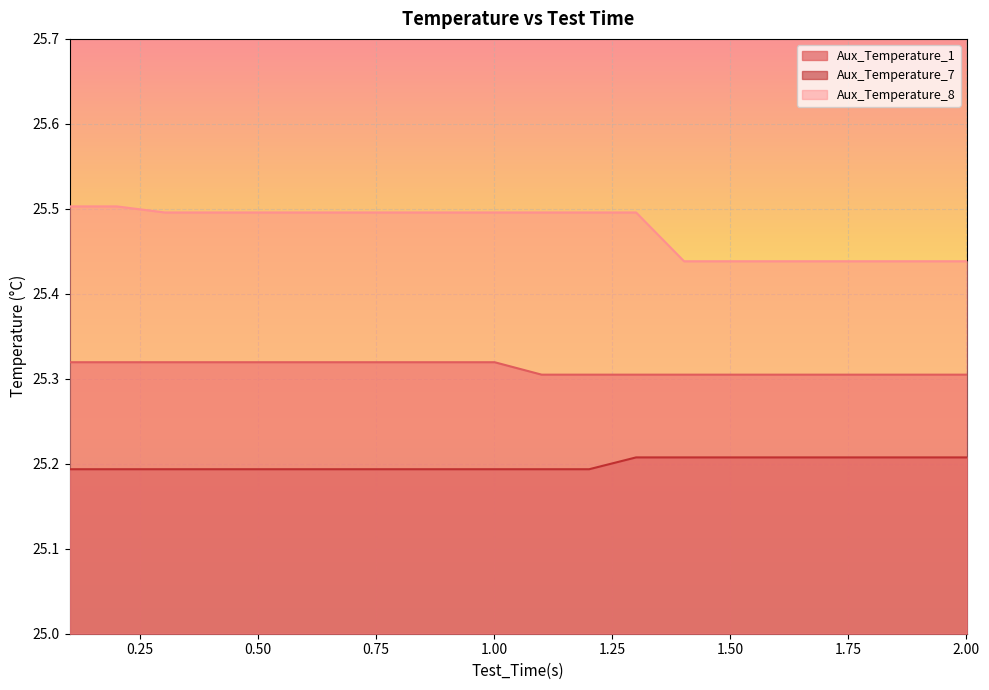

What is the difference between the highest and lowest values at 1.201?

0.3